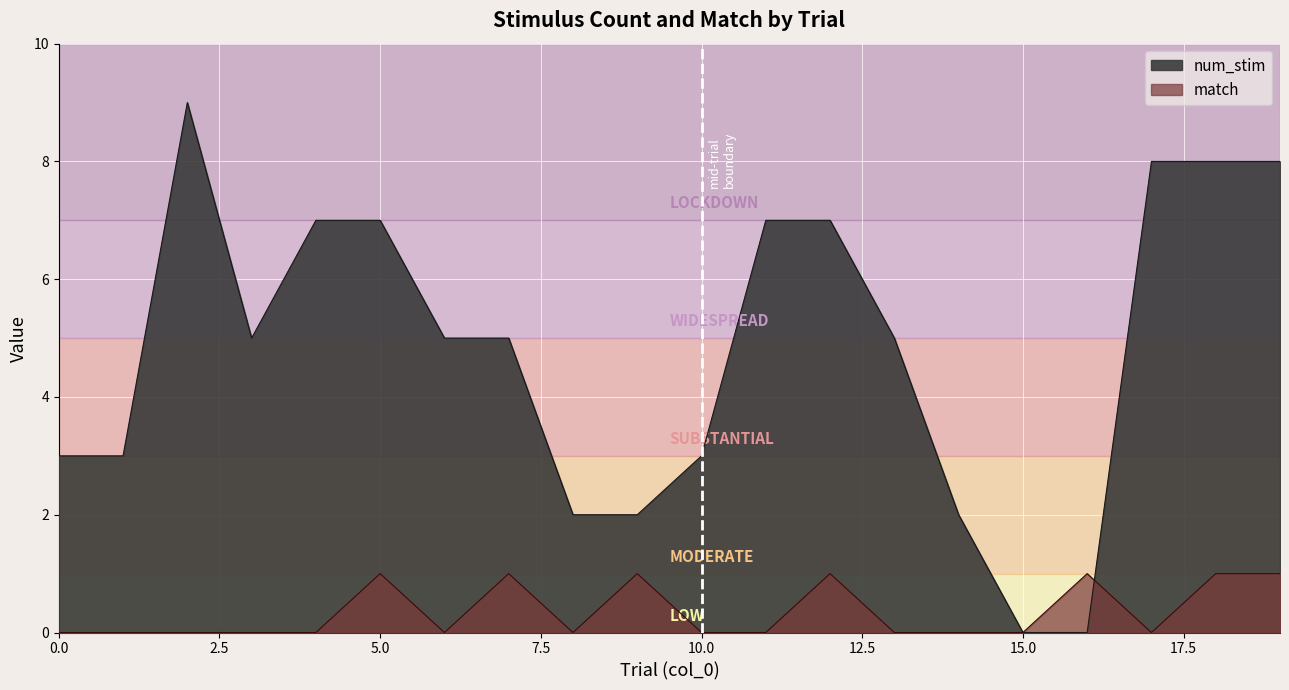

Reading left to right, transcribe all the data shown in this chart.

num_stim: 0=3	1=3	2=9	3=5	4=7	5=7	6=5	7=5	8=2	9=2	10=3	11=7	12=7	13=5	14=2	15=0	16=0	17=8	18=8	19=8
match: 0=0	1=0	2=0	3=0	4=0	5=1	6=0	7=1	8=0	9=1	10=0	11=0	12=1	13=0	14=0	15=0	16=1	17=0	18=1	19=1